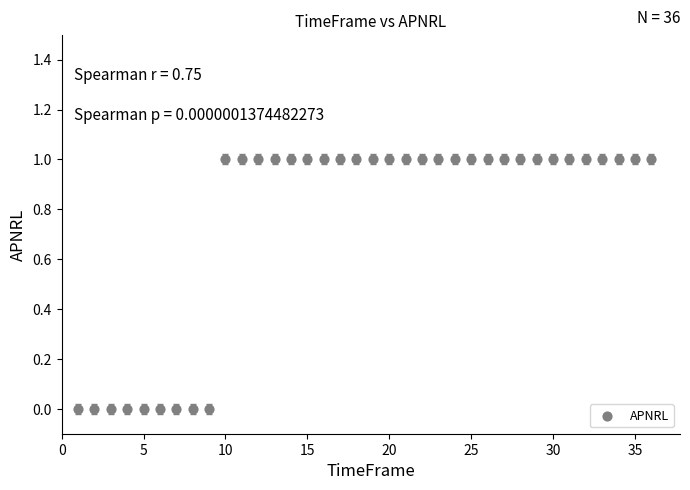

What is the range of X values (max minus min)?

35